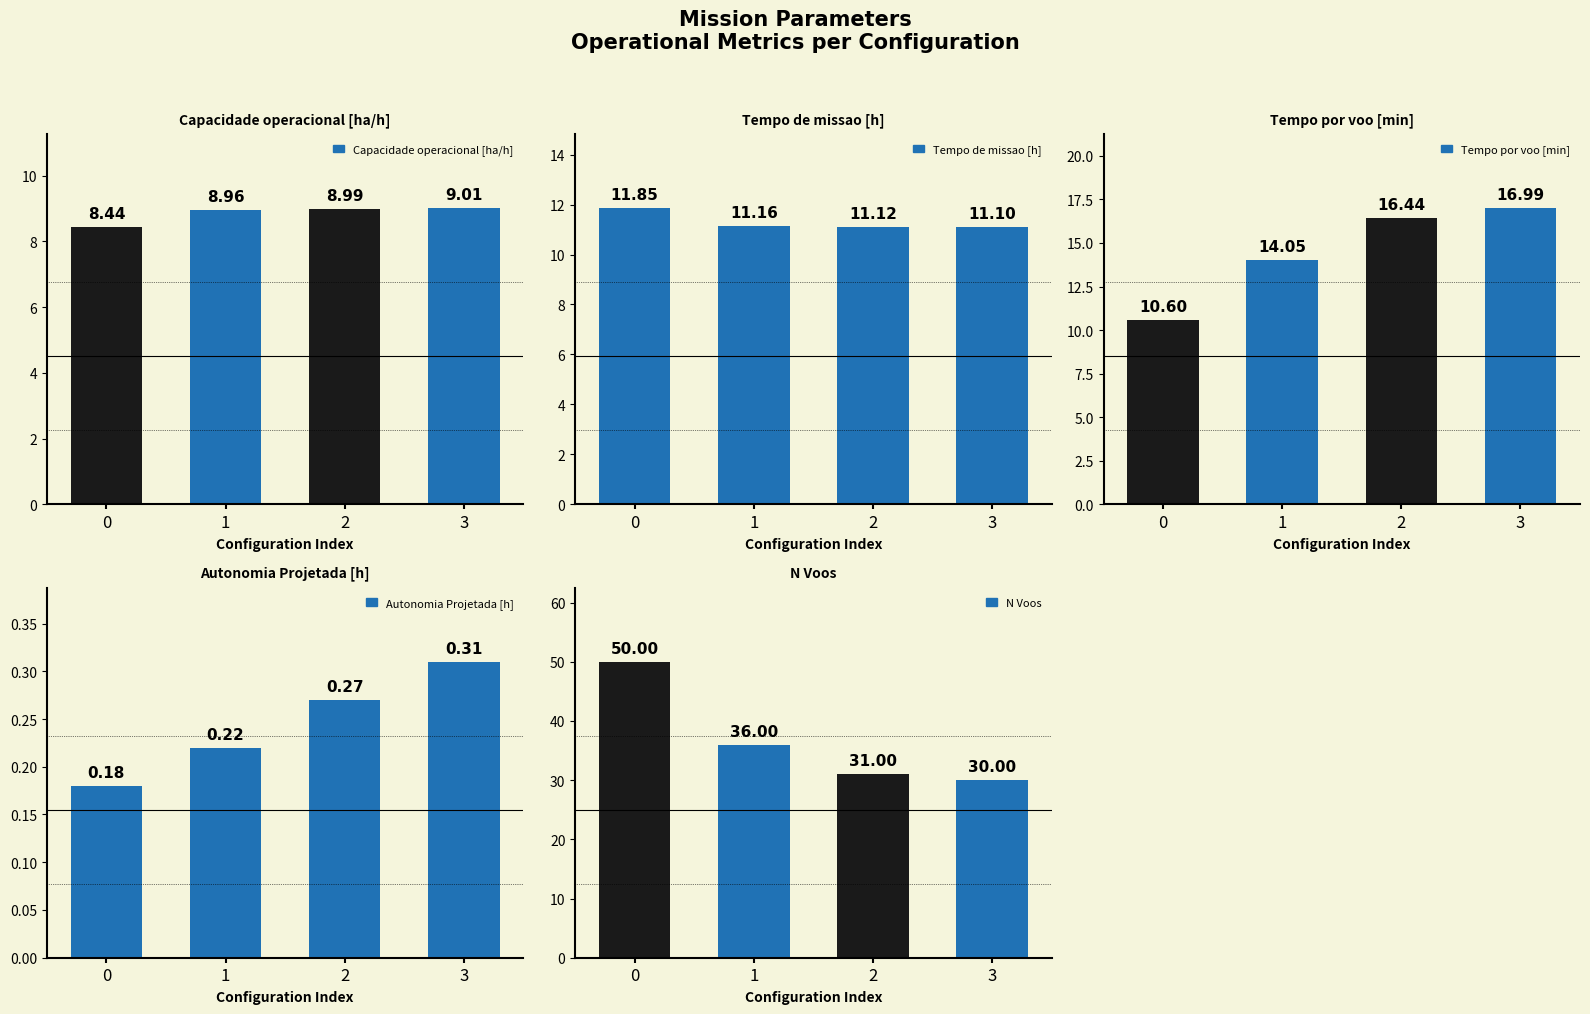

Which series has the widest spread of values?

N Voos